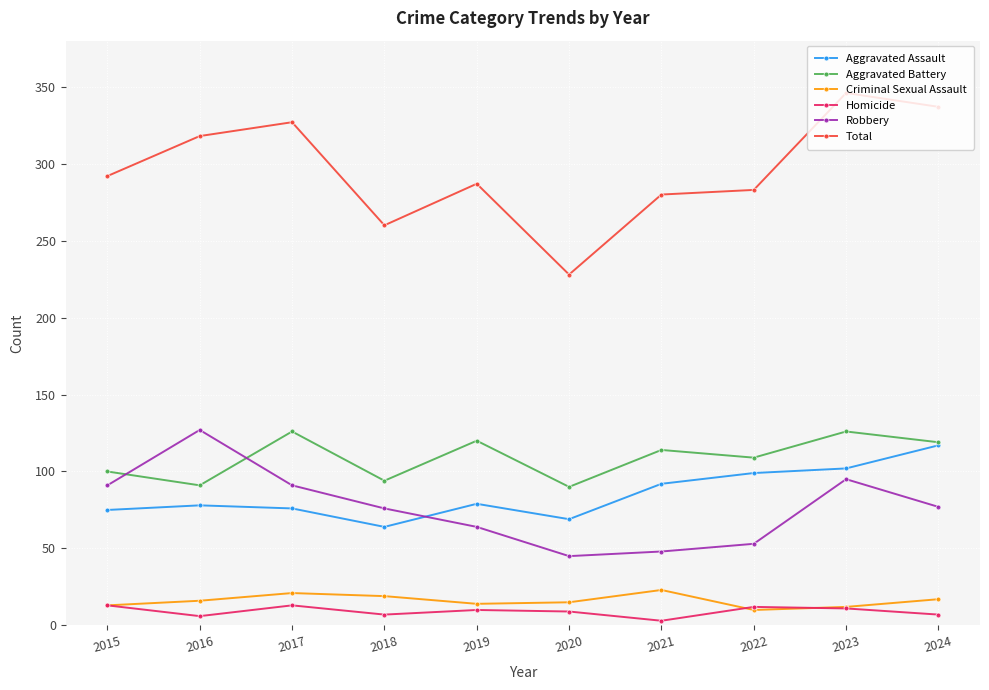

The value of Robbery at 2021 is 48. True or false?

True